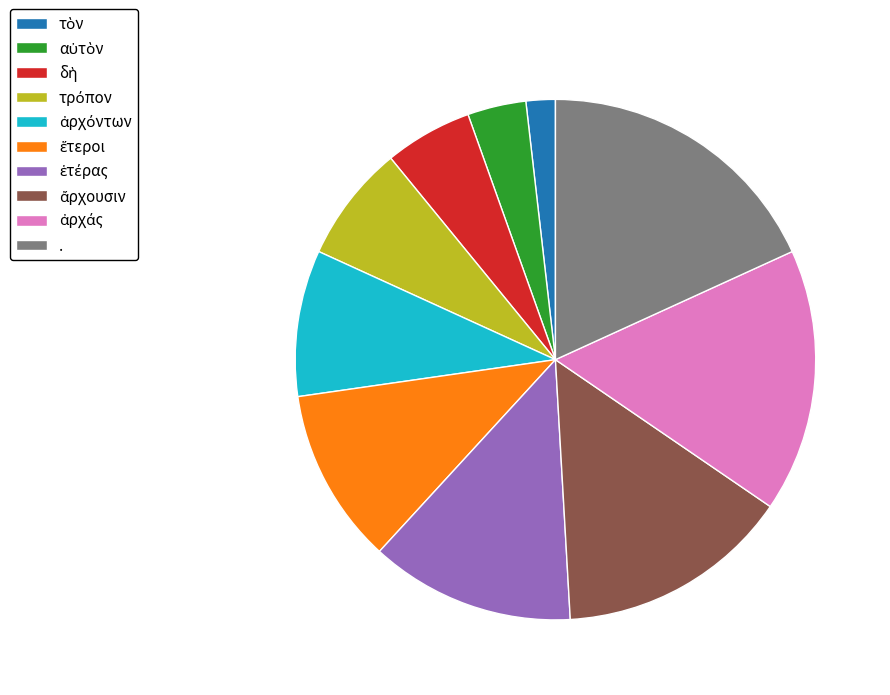

True or false: . accounts for 18% of the total.

True